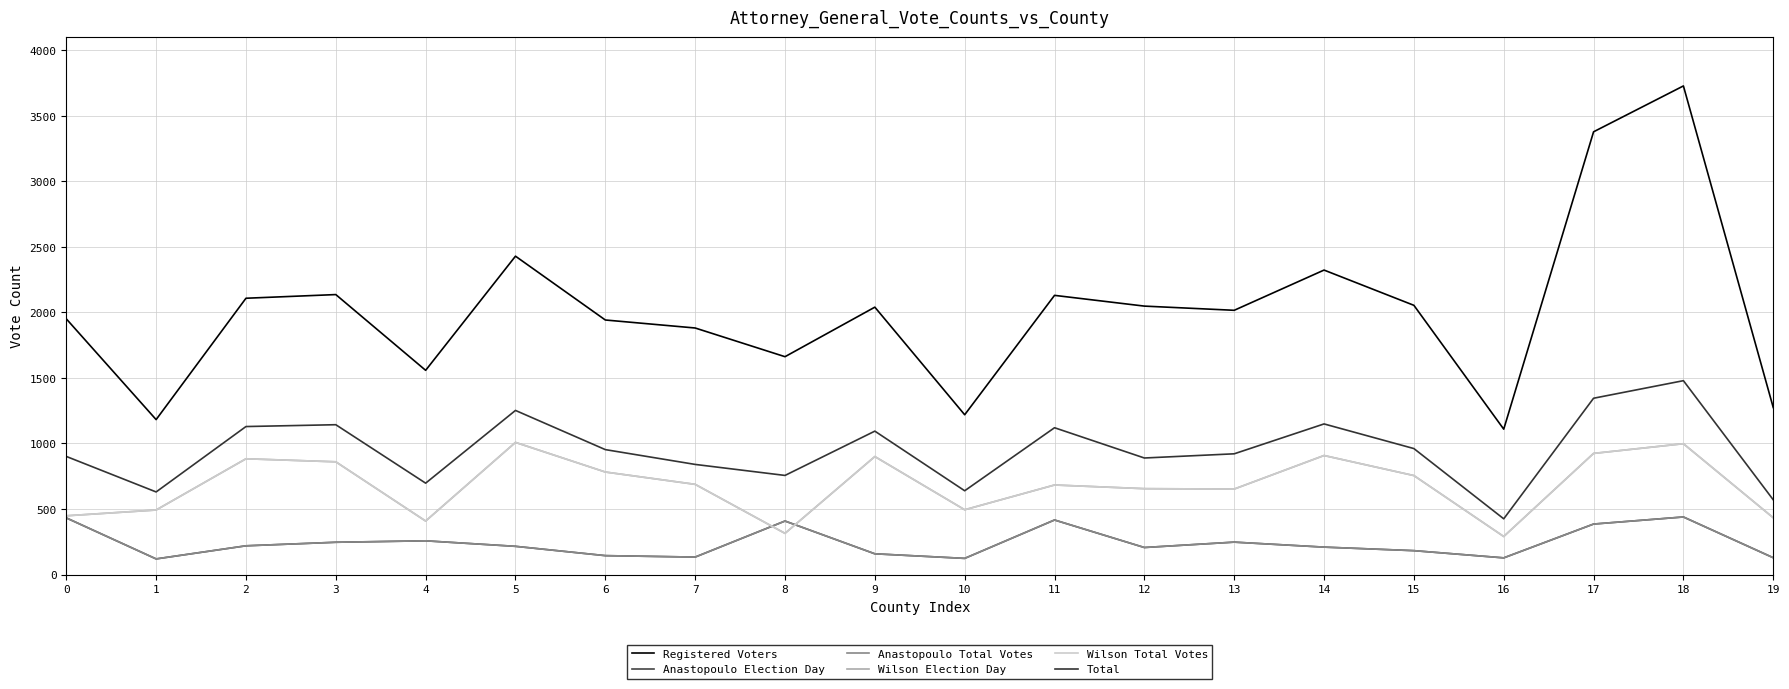

What is the sum of all Registered Voters values?

40168